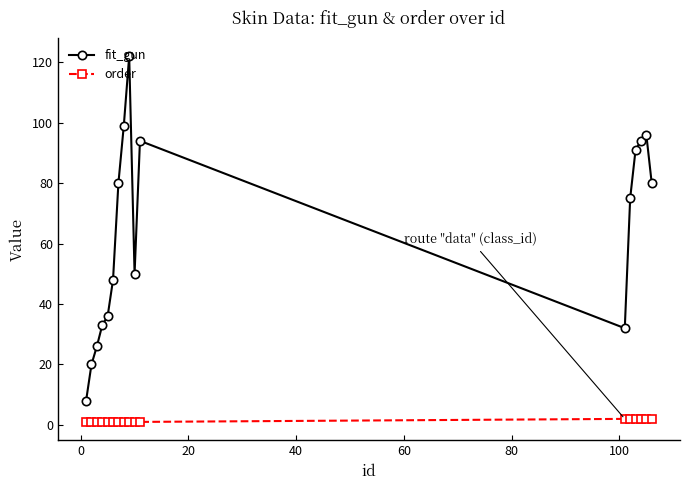

What is the average value of the fit_gun series?

64